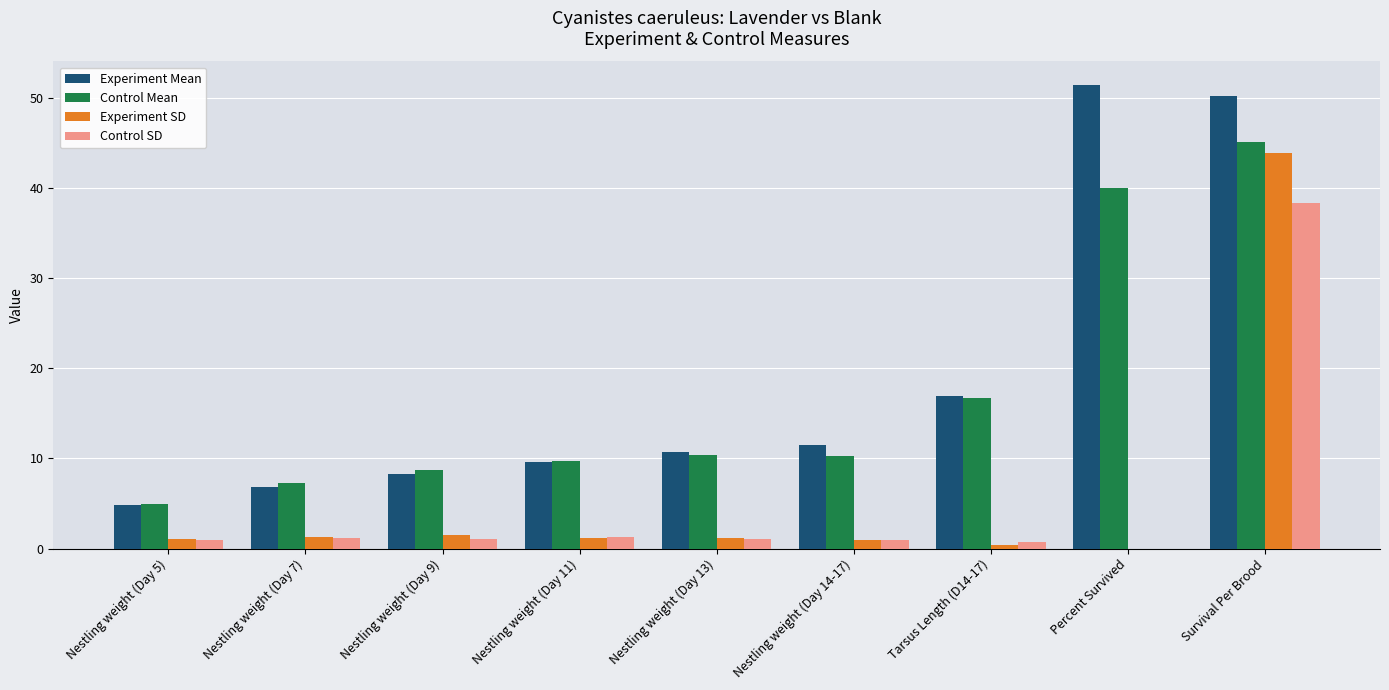

Are the bars grouped side by side (vs. stacked)?

Yes